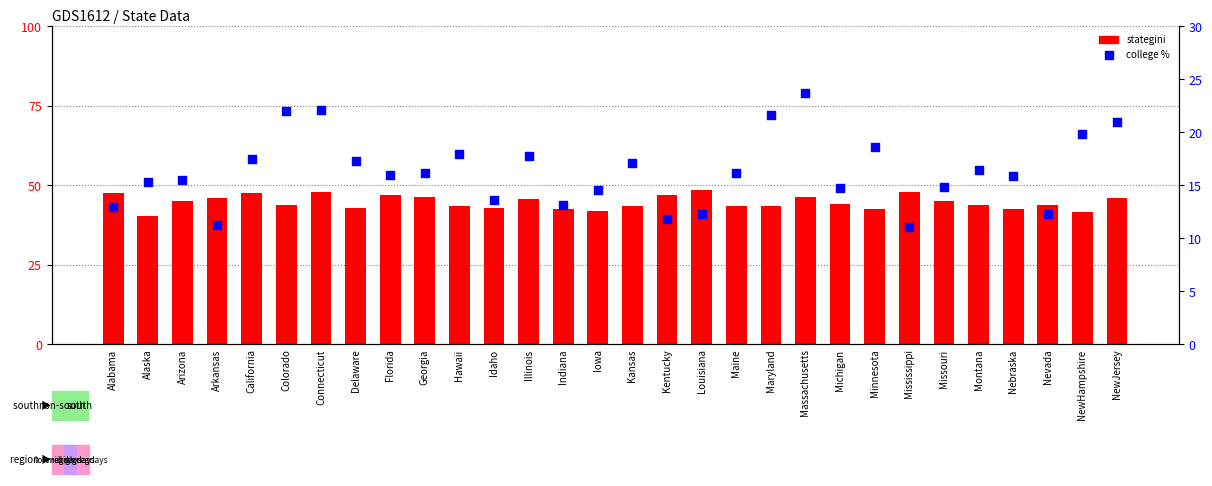

Which series contains the highest Y value?

stategini